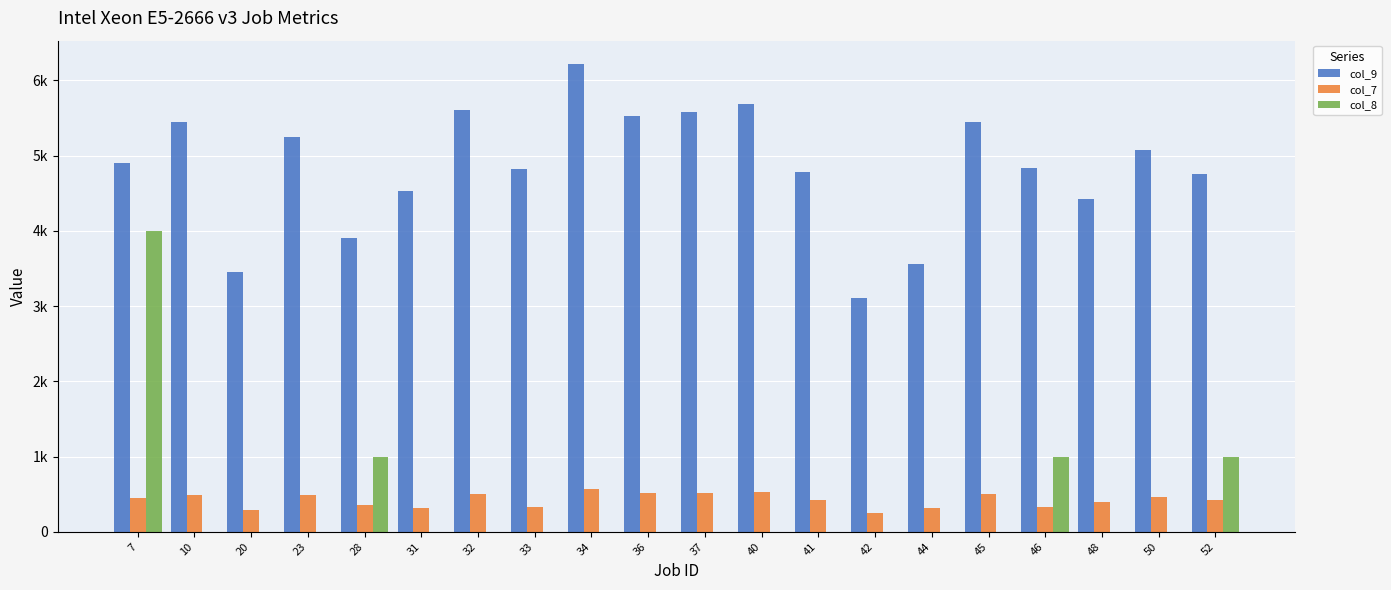

What is the average value of the col_8 series?

350